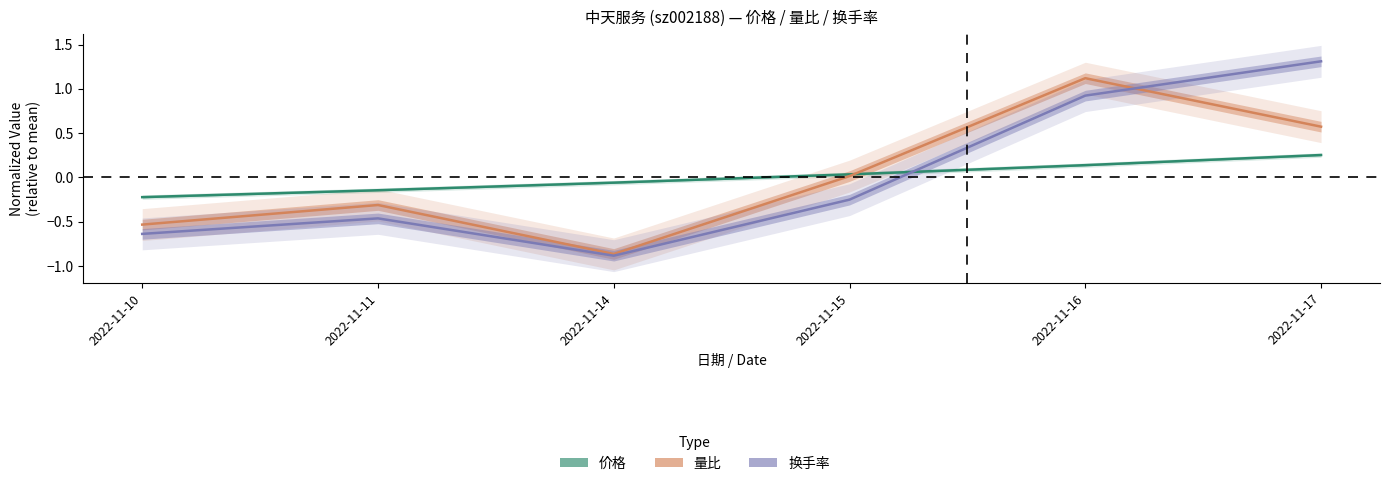

List the series in order of their peak value, highest first.

换手率, 量比, 价格